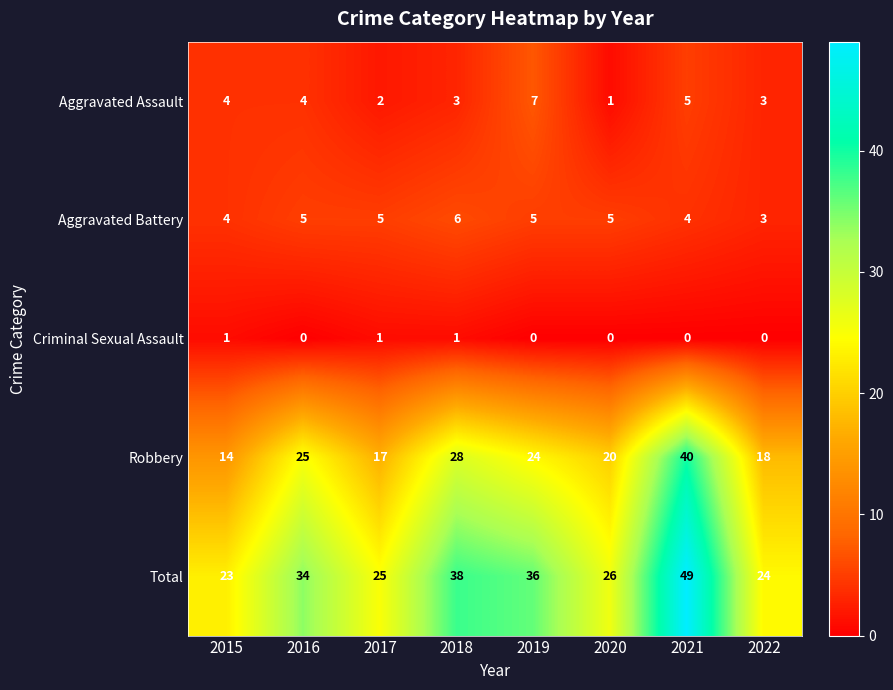

Is it true that Aggravated Battery equals 5 at 2022?

False